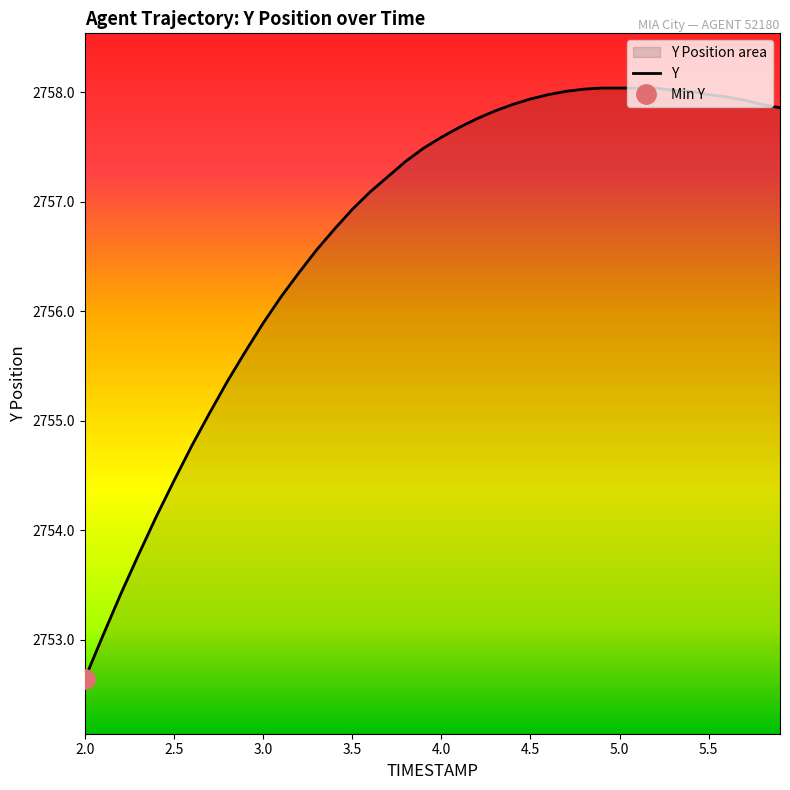

What is the difference between the values at 3.4 and 4.8?

1.3